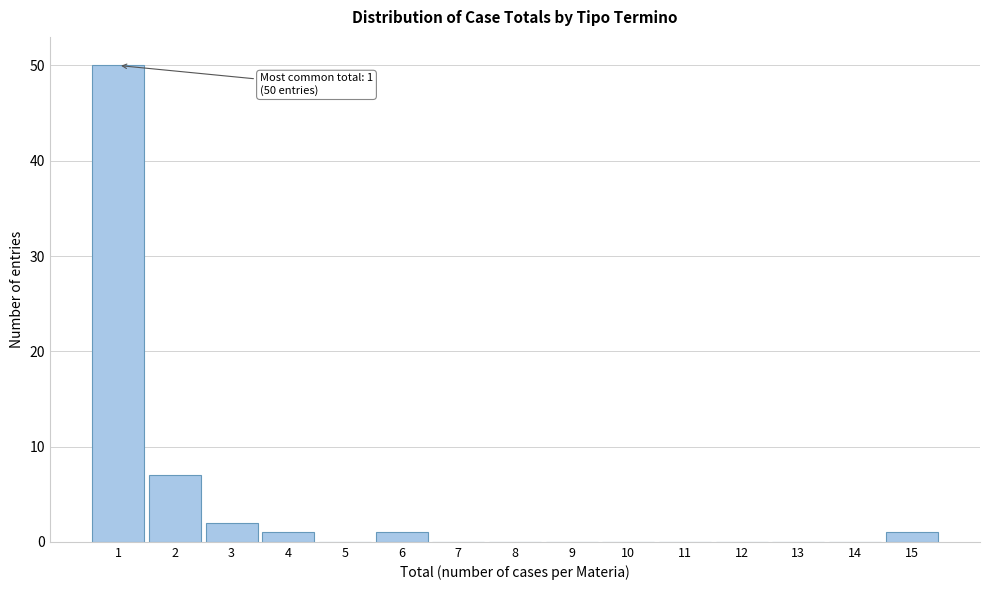

Reading left to right, extract all data points from this chart.

1=50	2=7	3=2	4=1	5=0	6=1	7=0	8=0	9=0	10=0	11=0	12=0	13=0	14=0	15=1